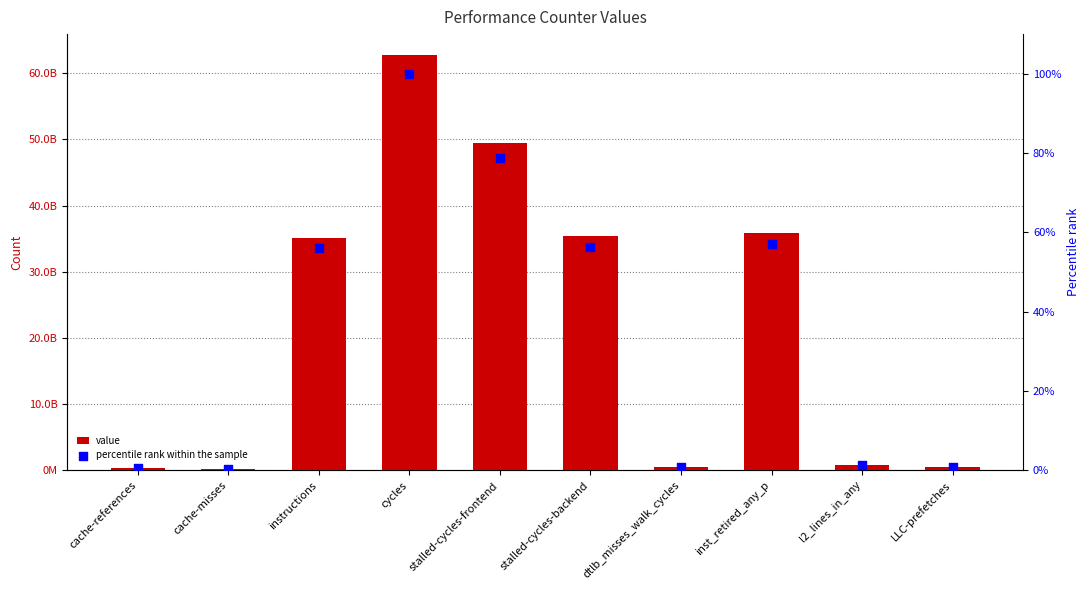

What are all the series names shown in the legend?

value, percentile rank within the sample